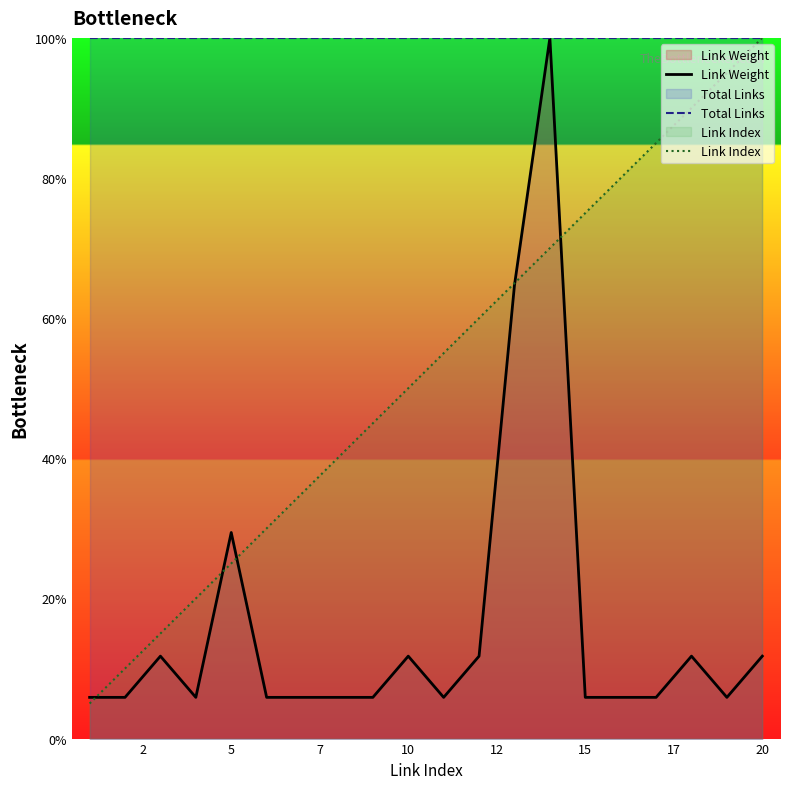

List the series in order of their overall mean, highest first.

Total Links, Link Index, Link Weight